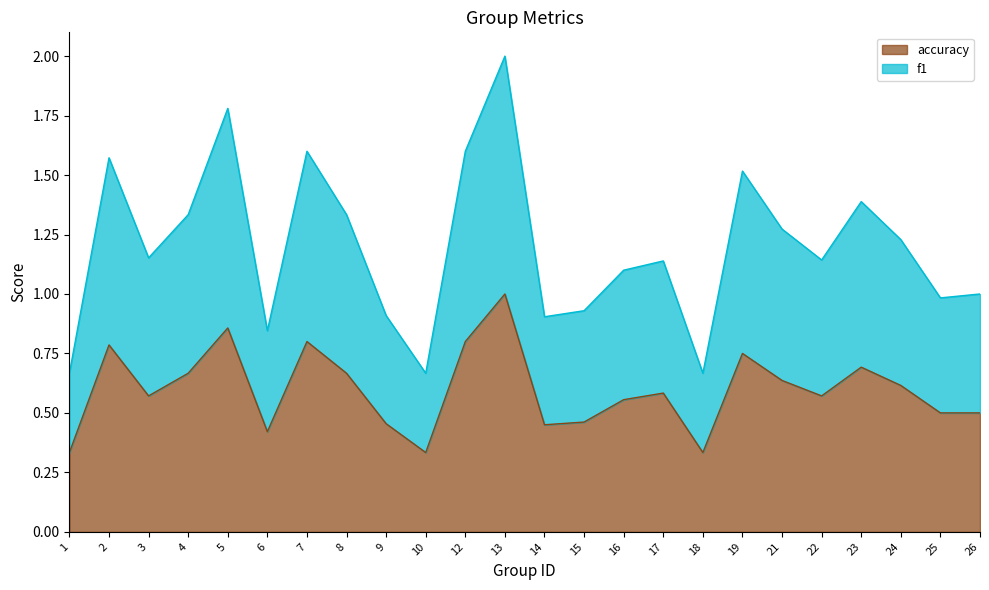

Is it true that accuracy equals 0.2 at 16?

False